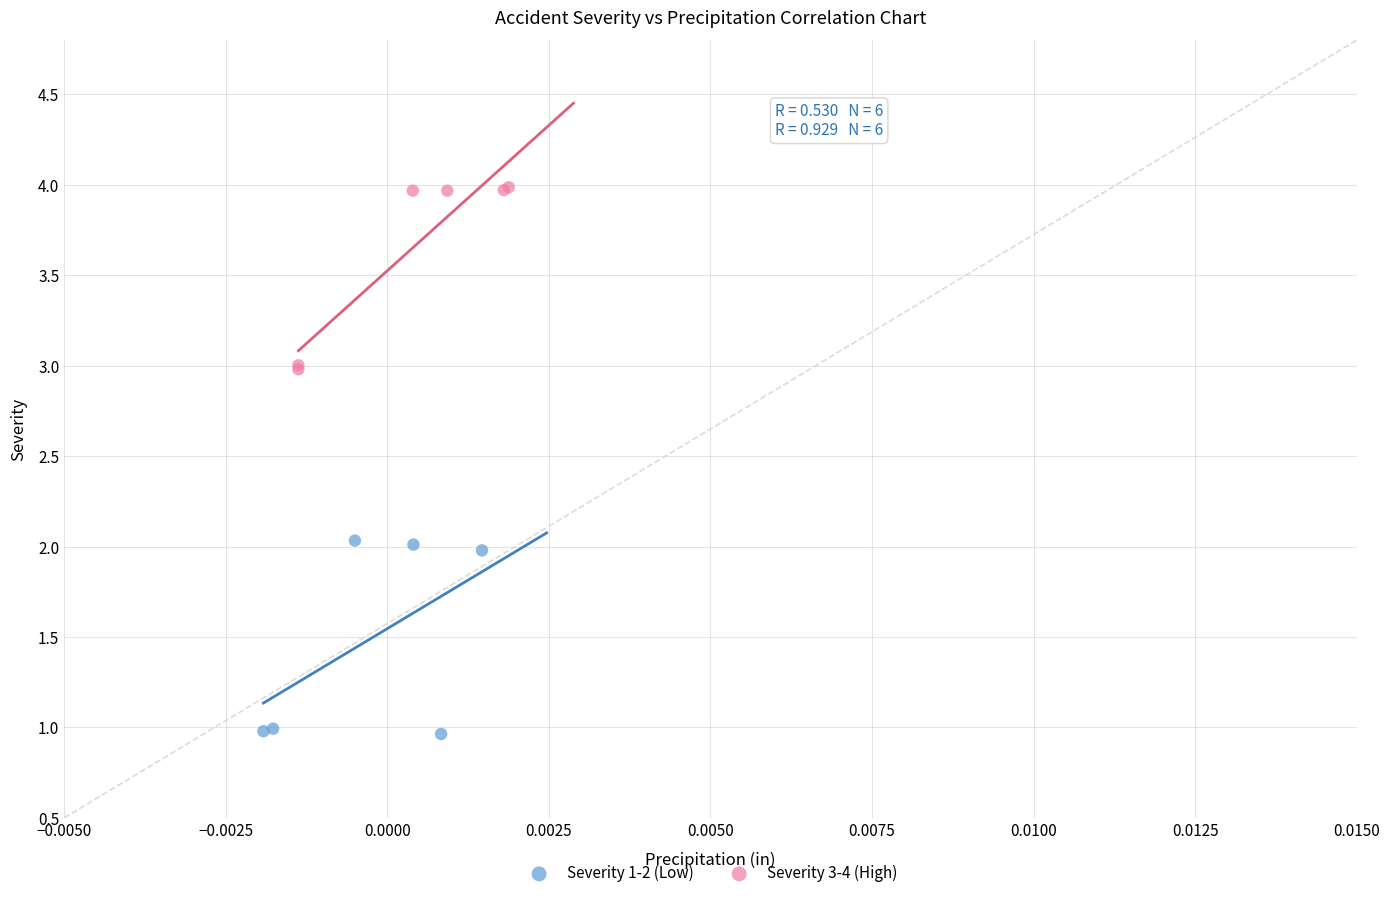

What are all the series names shown in the legend?

Severity 1-2 (Low), Severity 3-4 (High)